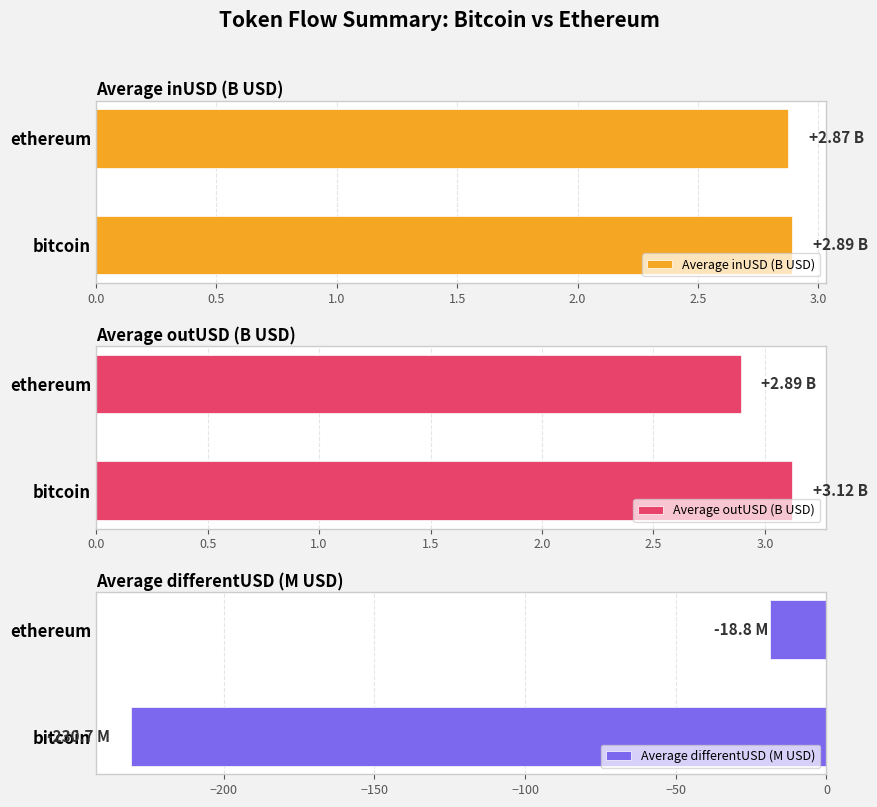

List the labels in order of Average outUSD (B USD) value, smallest first.

ethereum, bitcoin